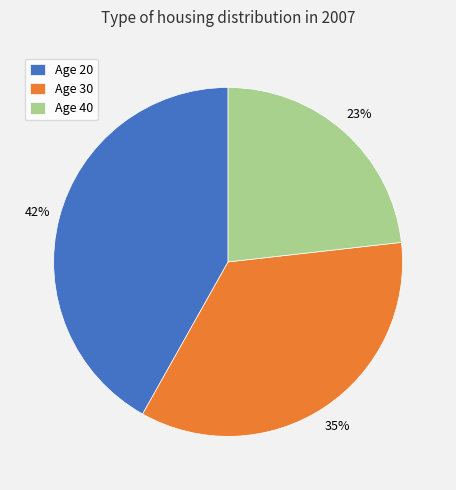

Does Age 20 represent more than half of the total?

No